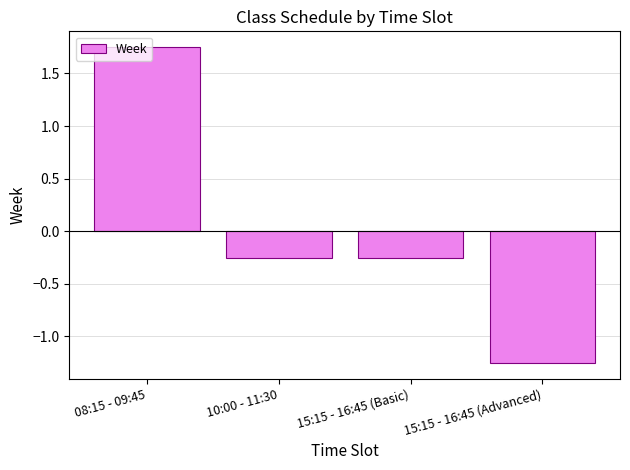

How many data points are above 0?

1